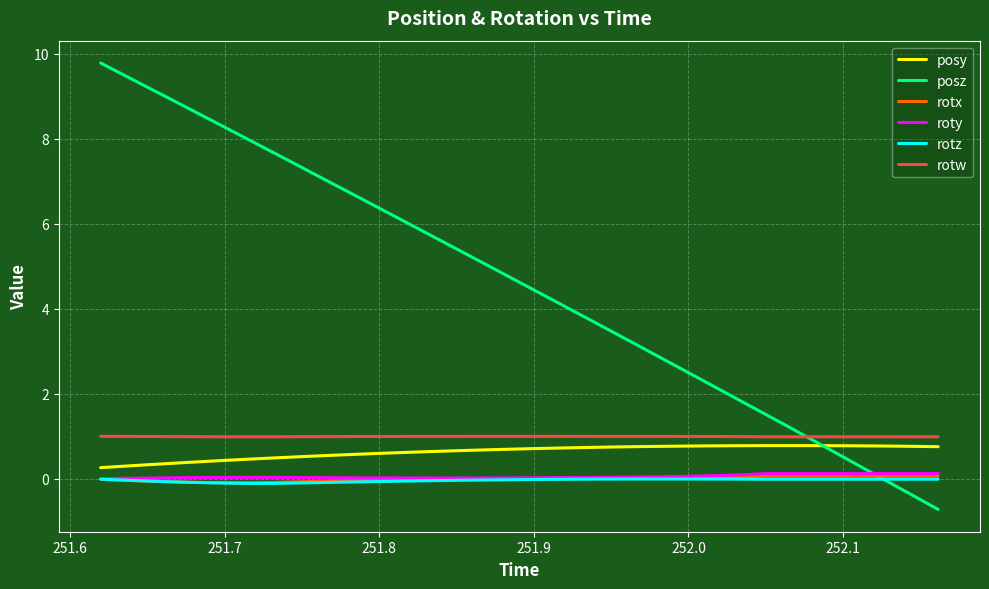

True or false: rotw and rotz intersect in this chart.

False